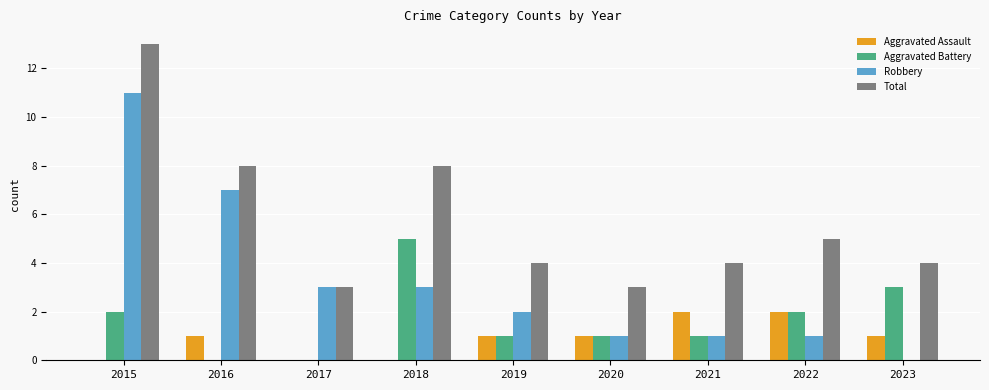

What is the maximum value for Aggravated Battery?

5